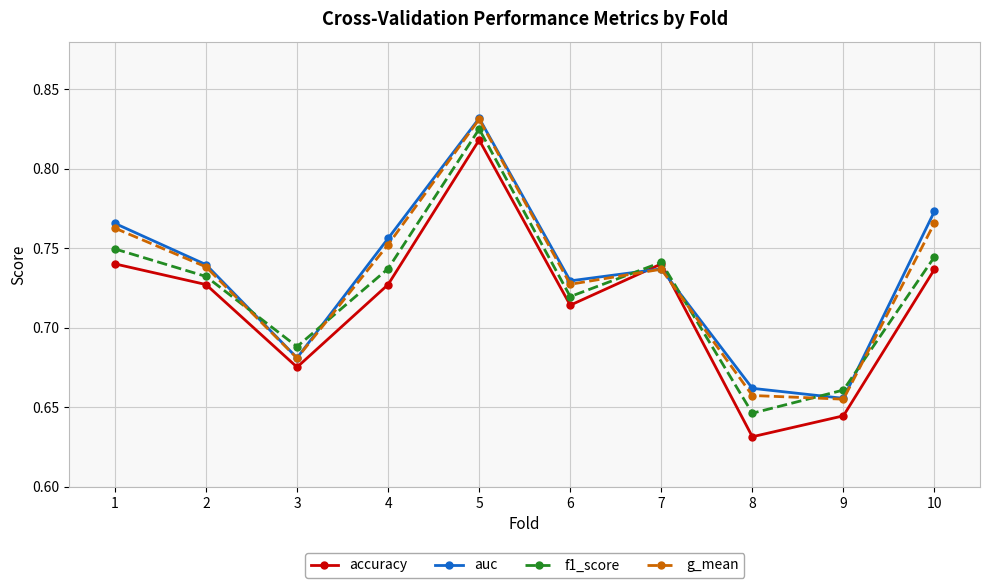

Is it true that accuracy equals 1.1 at 4?

False